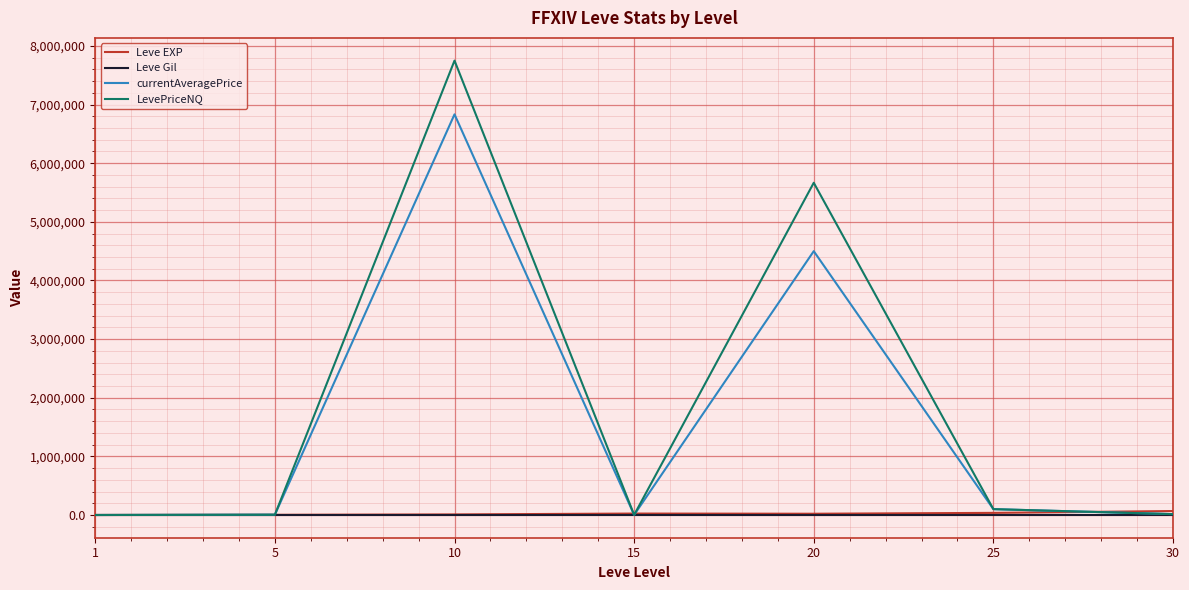

Which series has the largest total across all categories?

LevePriceNQ